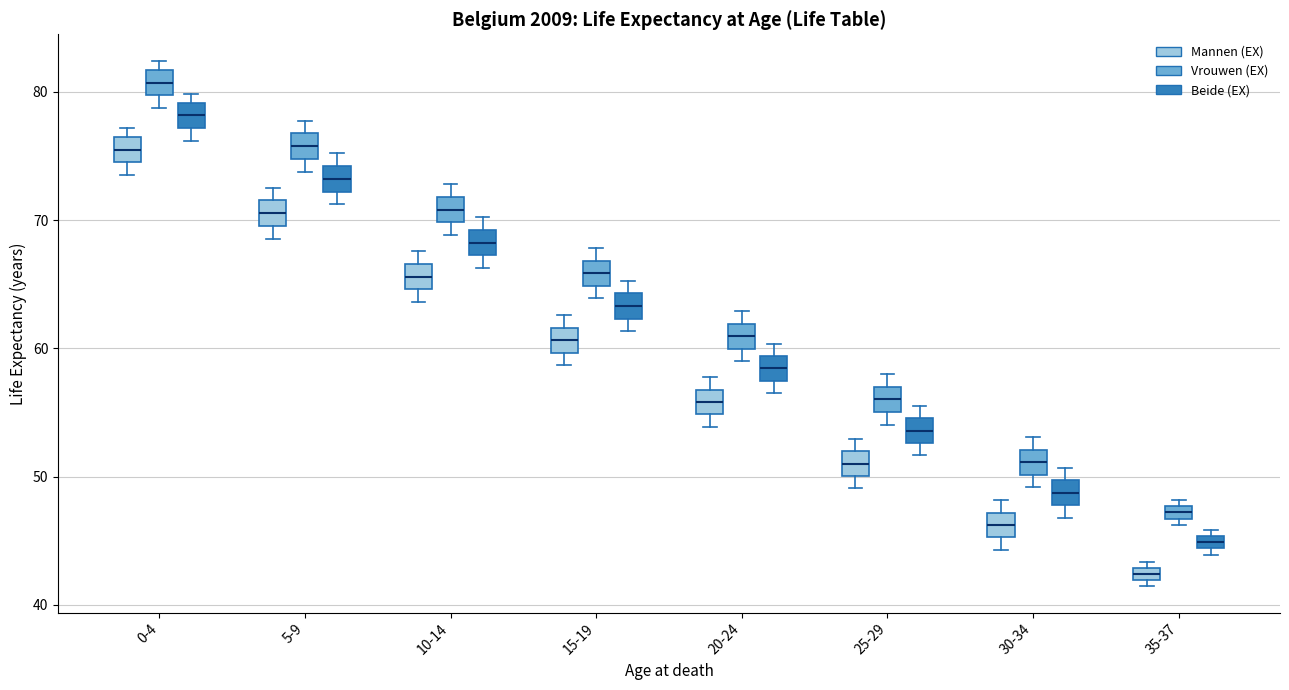

Where is the lower edge of the box for 15-19 (Vrouwen (EX)) on the y-axis? The values are not printed on the chart, so give them approximately, as read against the axis.

65